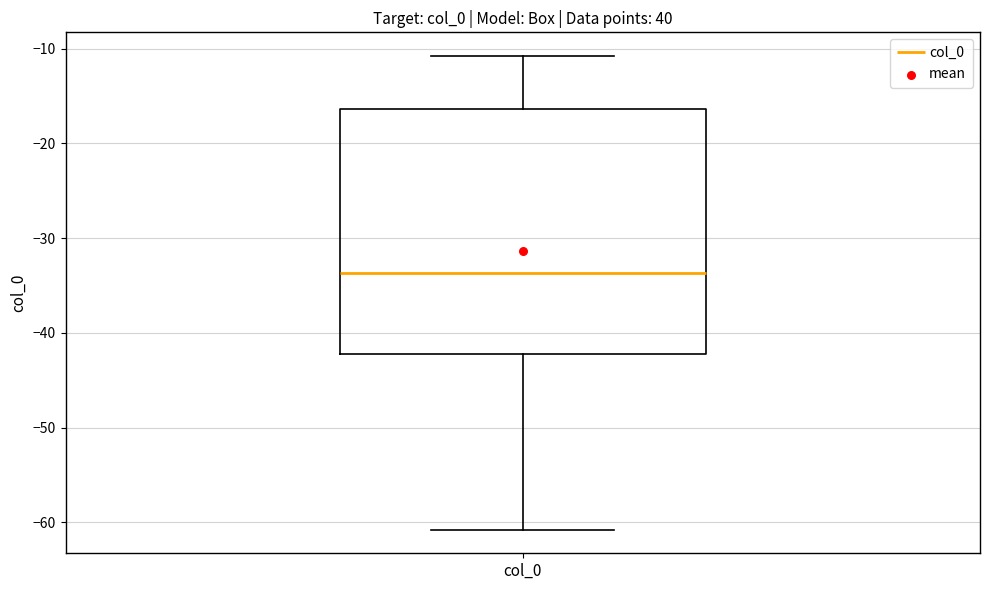

Read this box plot against the y-axis: the position of the median line, the range covered by the box, and the ends of both whiskers. The values are not printed on the chart, so give them approximately, as read against the axis.

median -34, box -42 to -16, whiskers -61 to -11